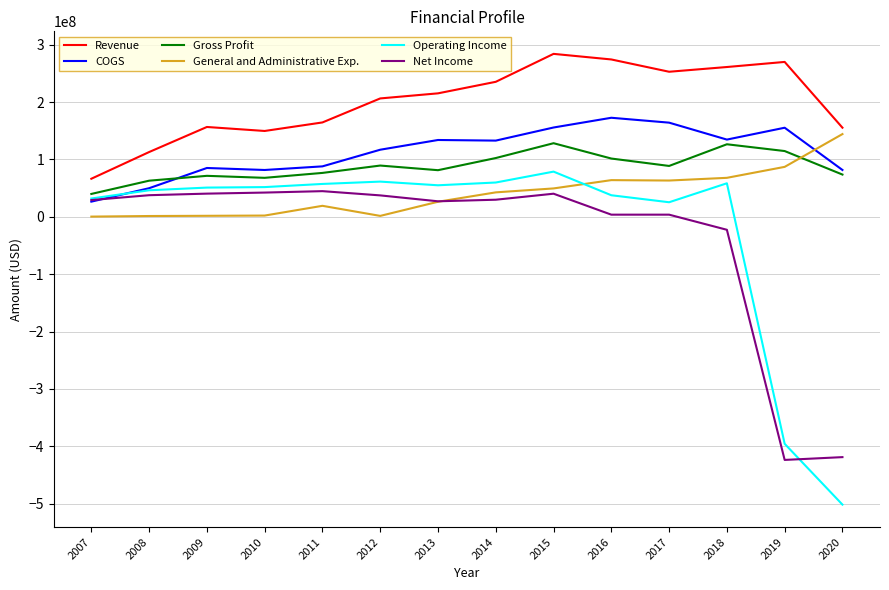

Is the value of General and Administrative Exp. at 2014 greater than the value of COGS at 2018?

No